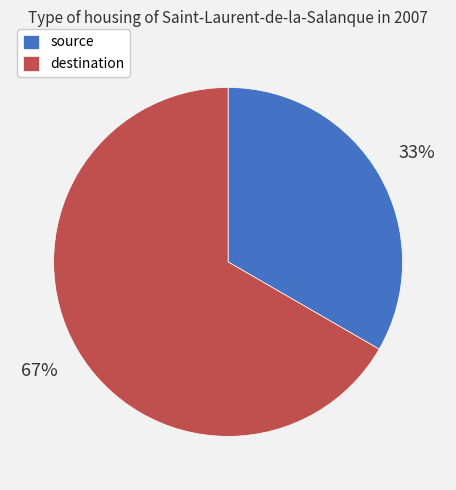

Does destination account for over 50% of the chart?

Yes